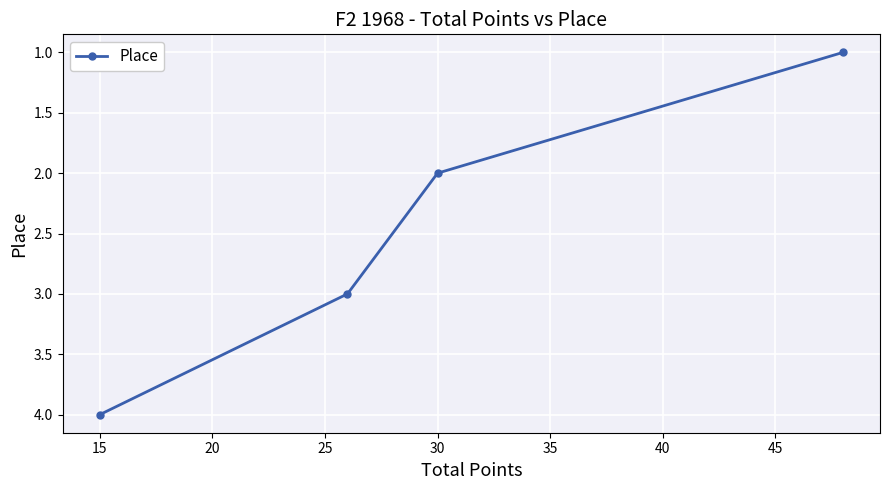

True or false: the data shows 4 at 15.

True